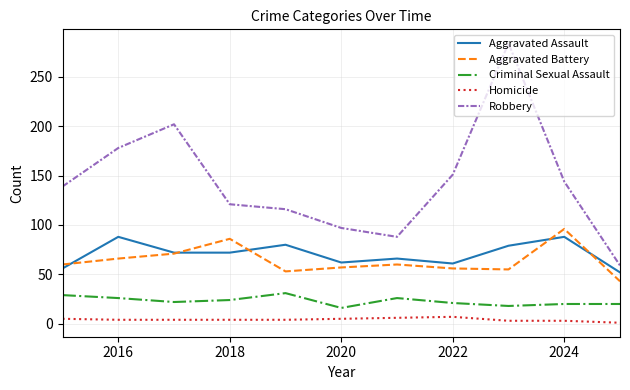

Which series has the widest spread of values?

Robbery